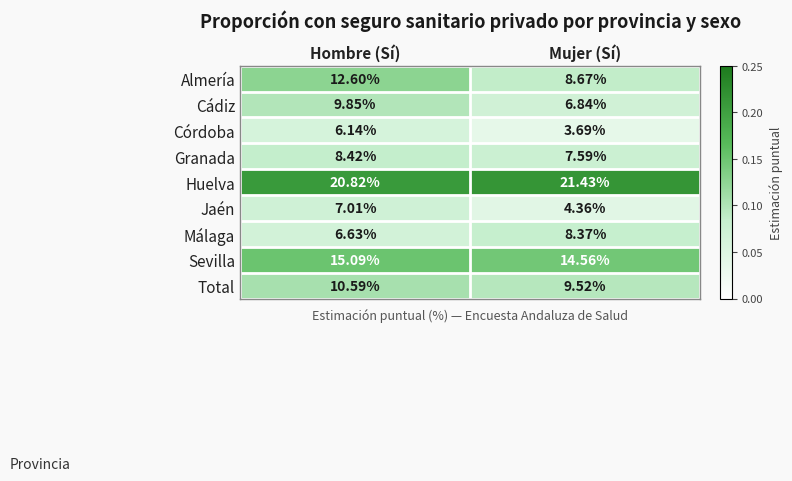

At which category is the sum across all series the highest?

Hombre (Sí)